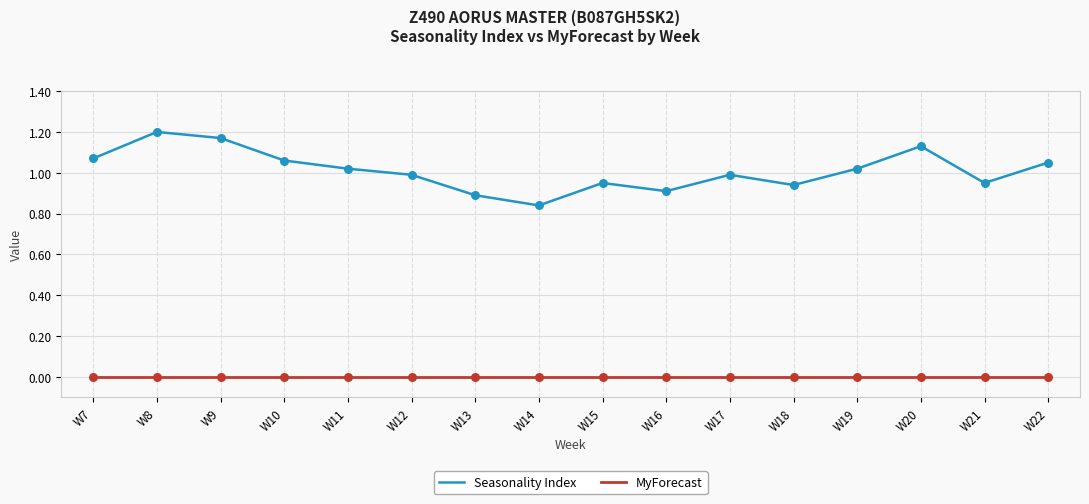

Which series changed the most between W10 and W16?

Seasonality Index